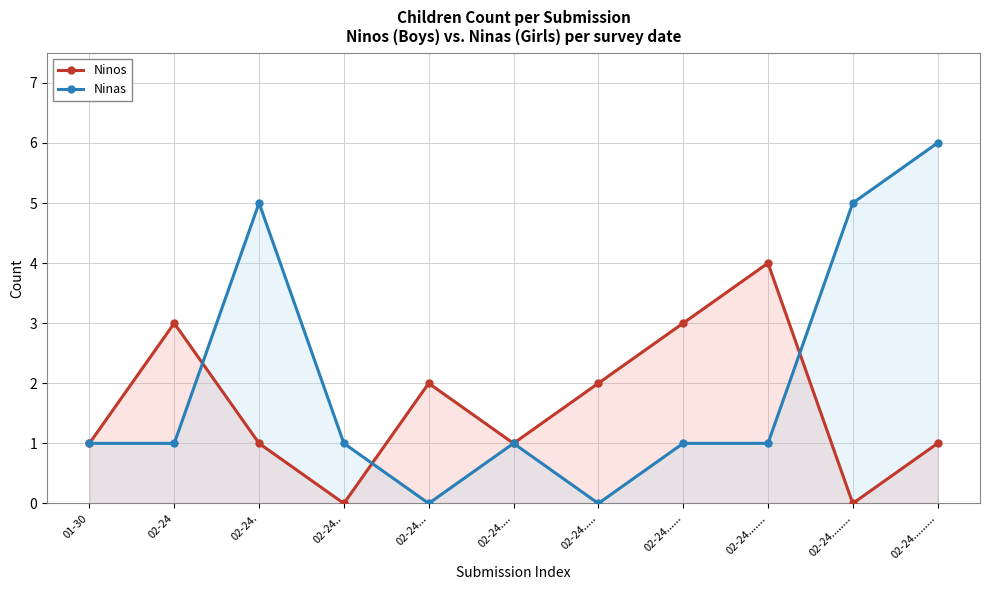

Reading right to left, transcribe all the data shown in this chart.

Ninos: 02-24.........=1	02-24........=0	02-24.......=4	02-24......=3	02-24.....=2	02-24....=1	02-24...=2	02-24..=0	02-24.=1	02-24=3	01-30=1
Ninas: 02-24.........=6	02-24........=5	02-24.......=1	02-24......=1	02-24.....=0	02-24....=1	02-24...=0	02-24..=1	02-24.=5	02-24=1	01-30=1